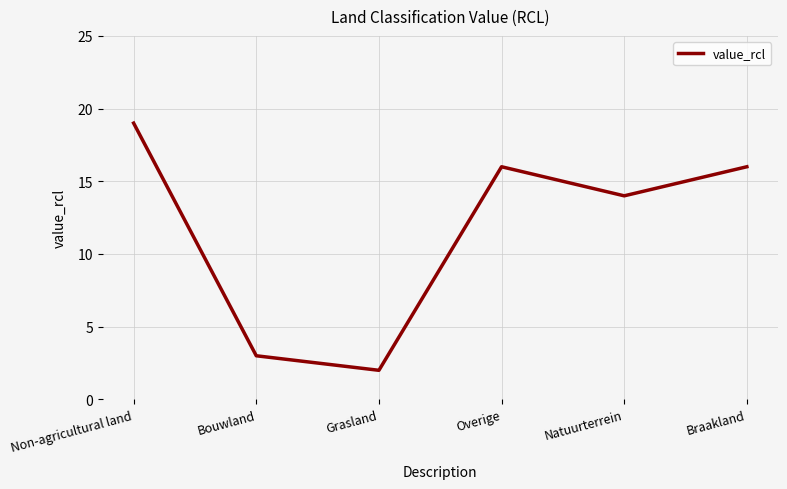

What position from the left is Overige?

4